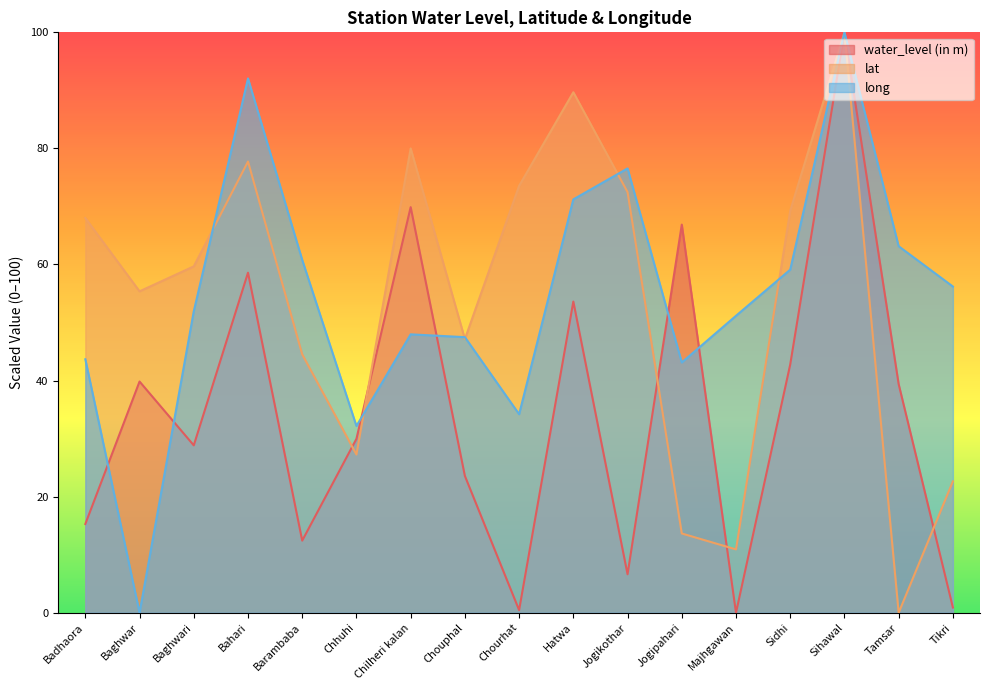

At which label does long first exceed 51?

Baghwari